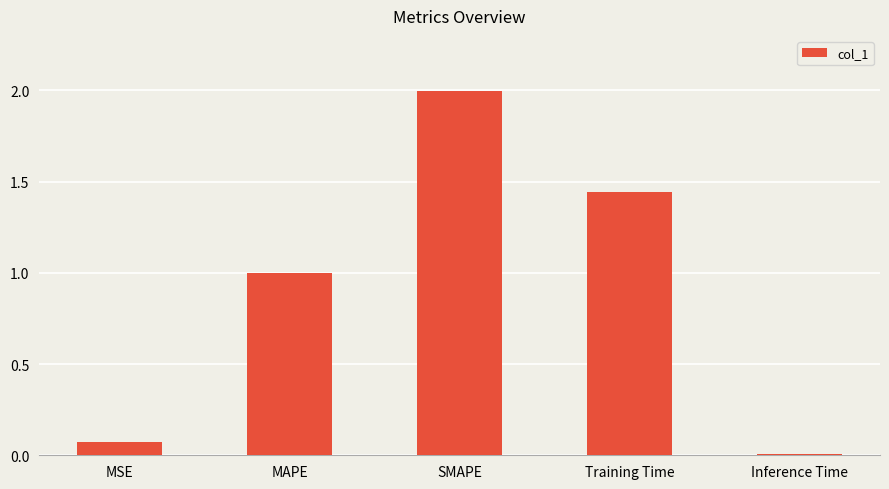

What is the difference between the values at SMAPE and Training Time?

0.6